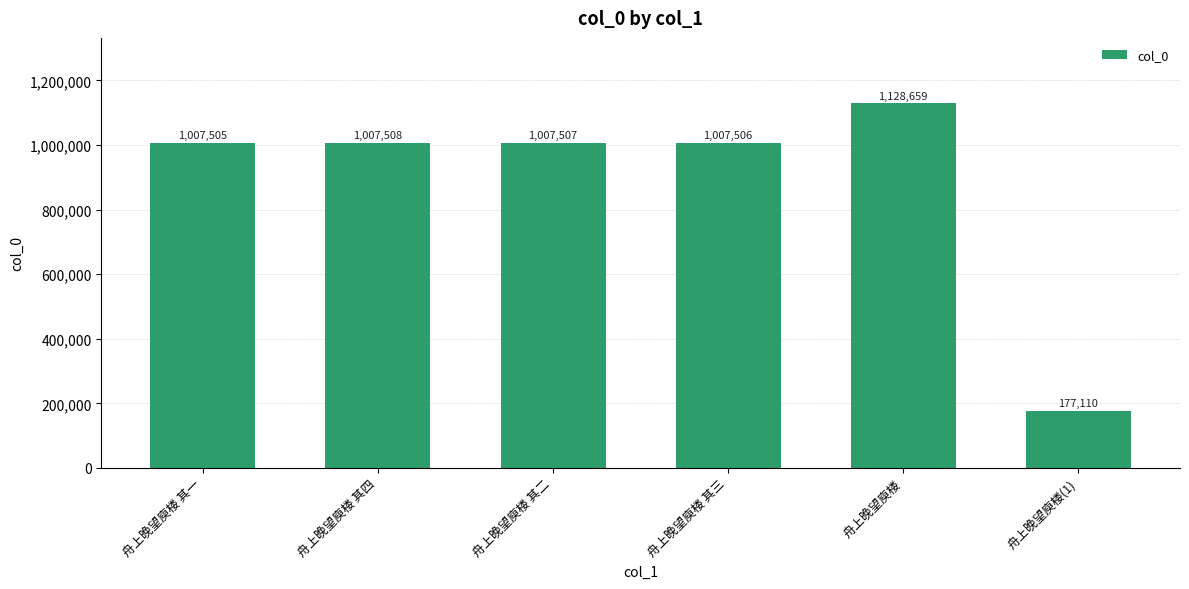

The chart shows a value of 1007507 at 舟上晚望庾楼 其二. True or false?

True